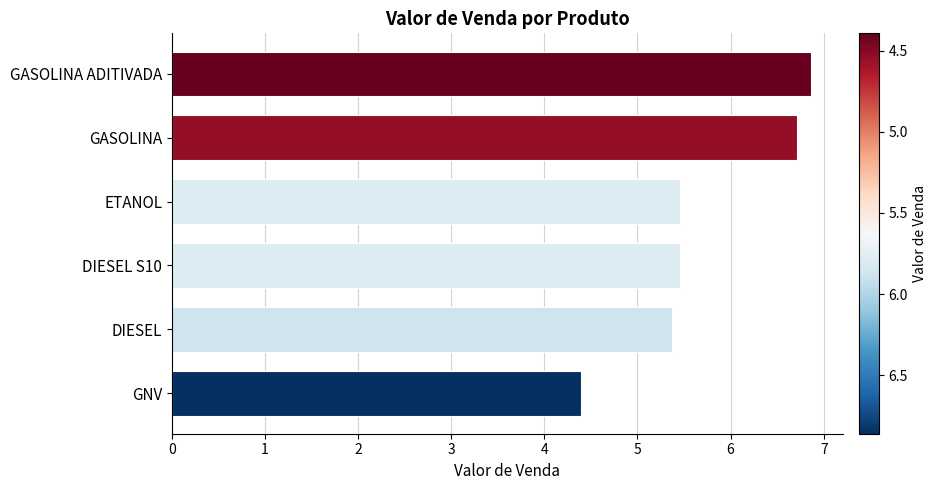

What is the maximum value shown in the chart?

6.9